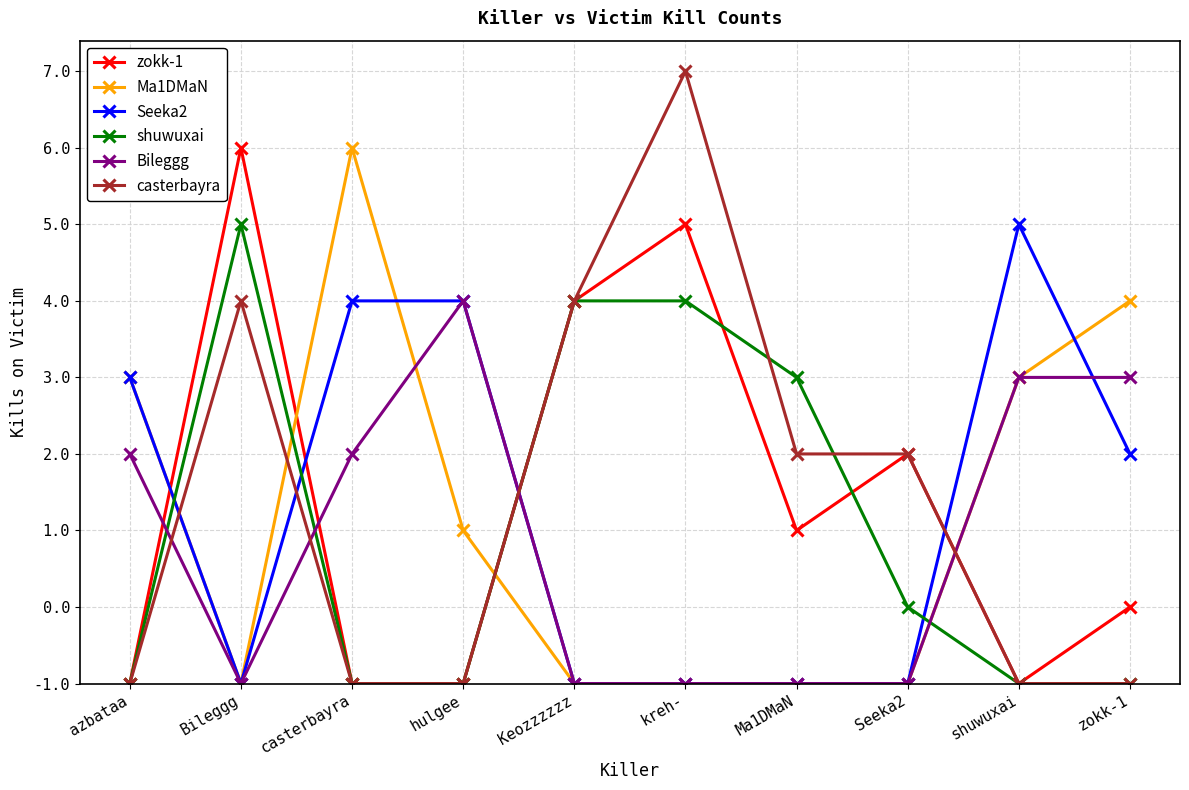

Does the chart have visible grid lines?

Yes